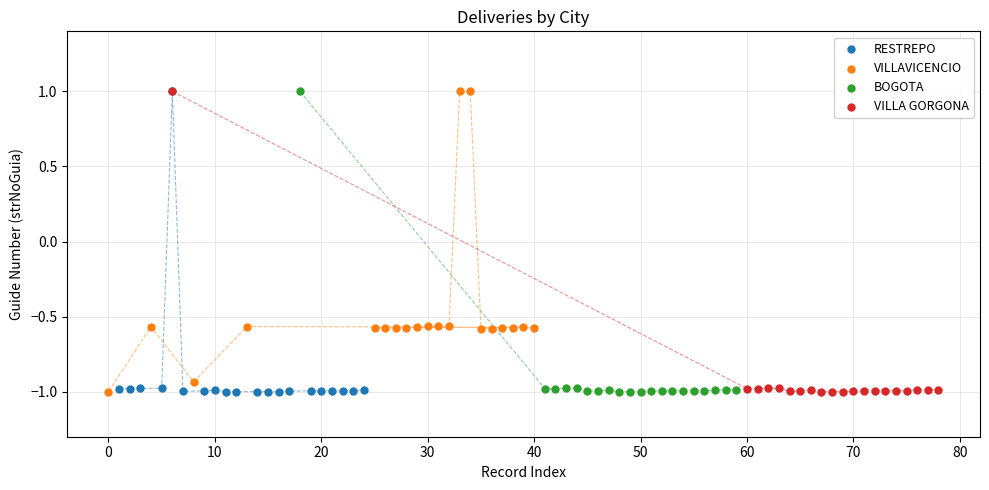

What are all the series names shown in the legend?

RESTREPO, VILLAVICENCIO, BOGOTA, VILLA GORGONA